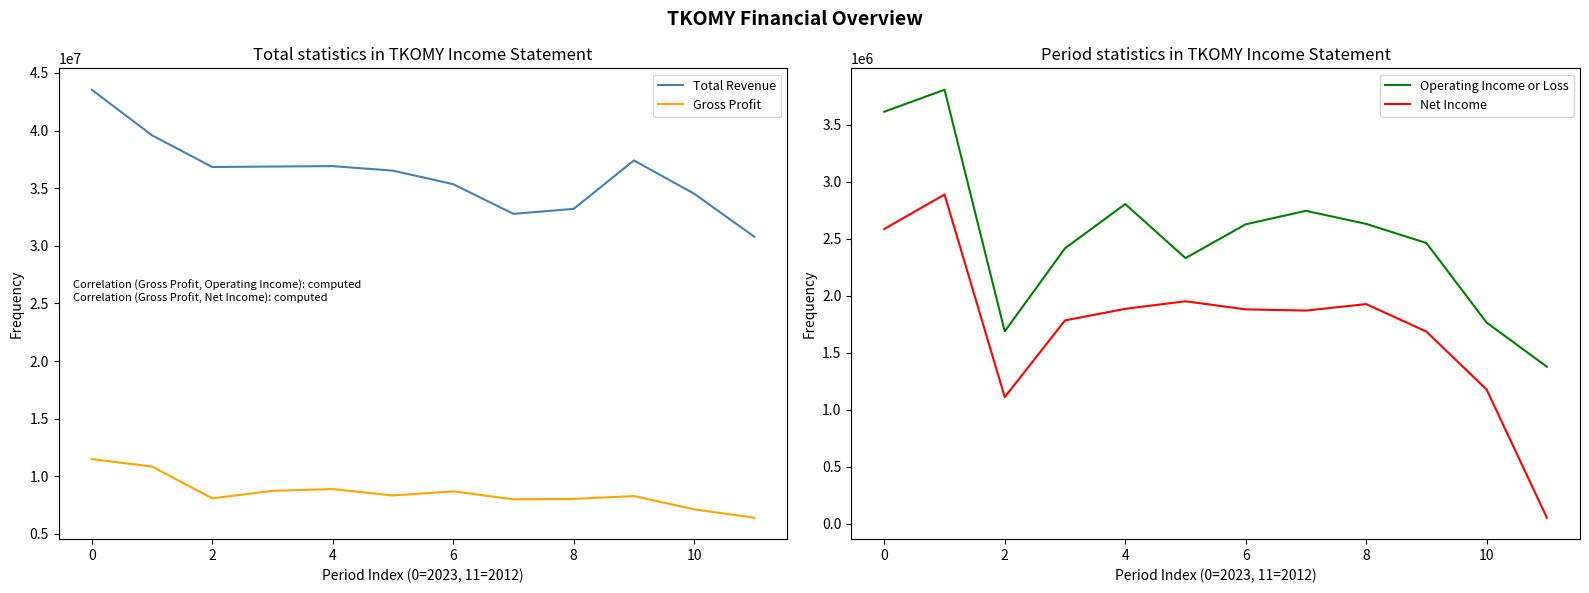

True or false: Net Income and Gross Profit intersect in this chart.

False